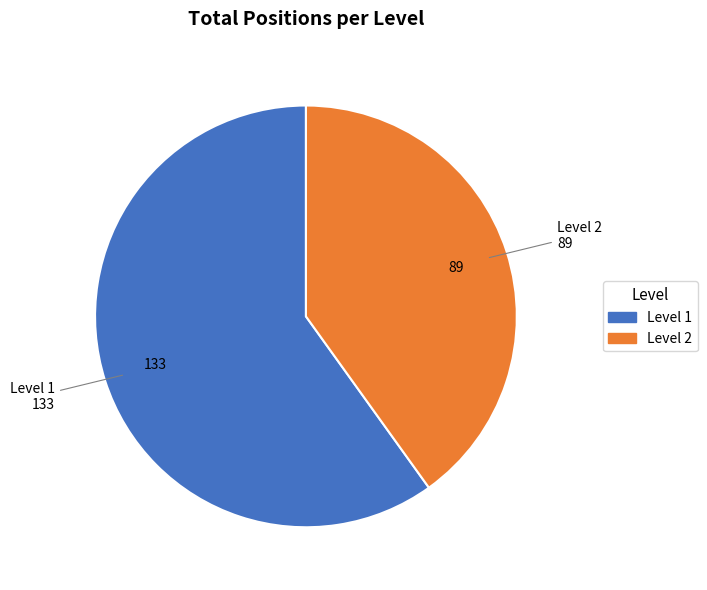

How many slices are in this pie chart?

2